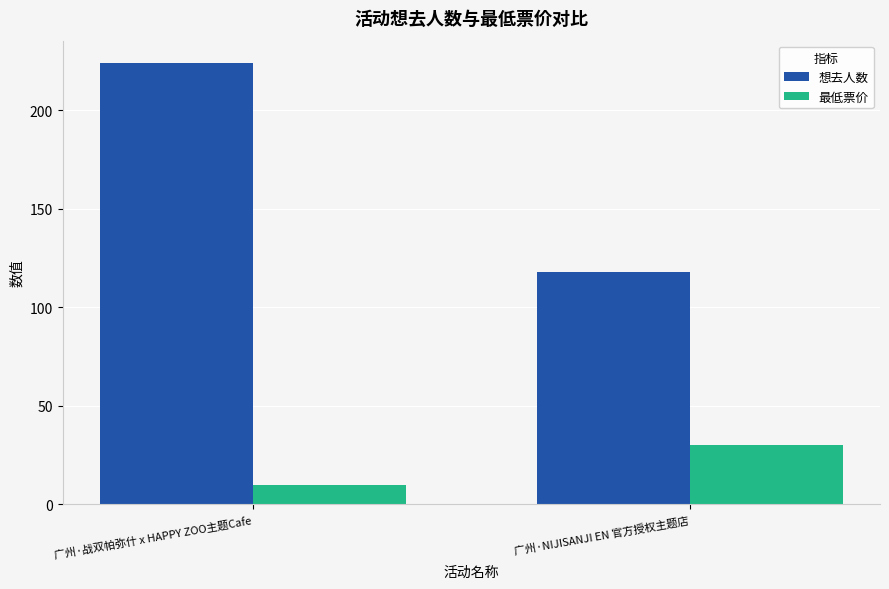

Which series changed the most between 广州·战双帕弥什 x HAPPY ZOO主题Cafe and 广州·NIJISANJI EN 官方授权主题店?

想去人数